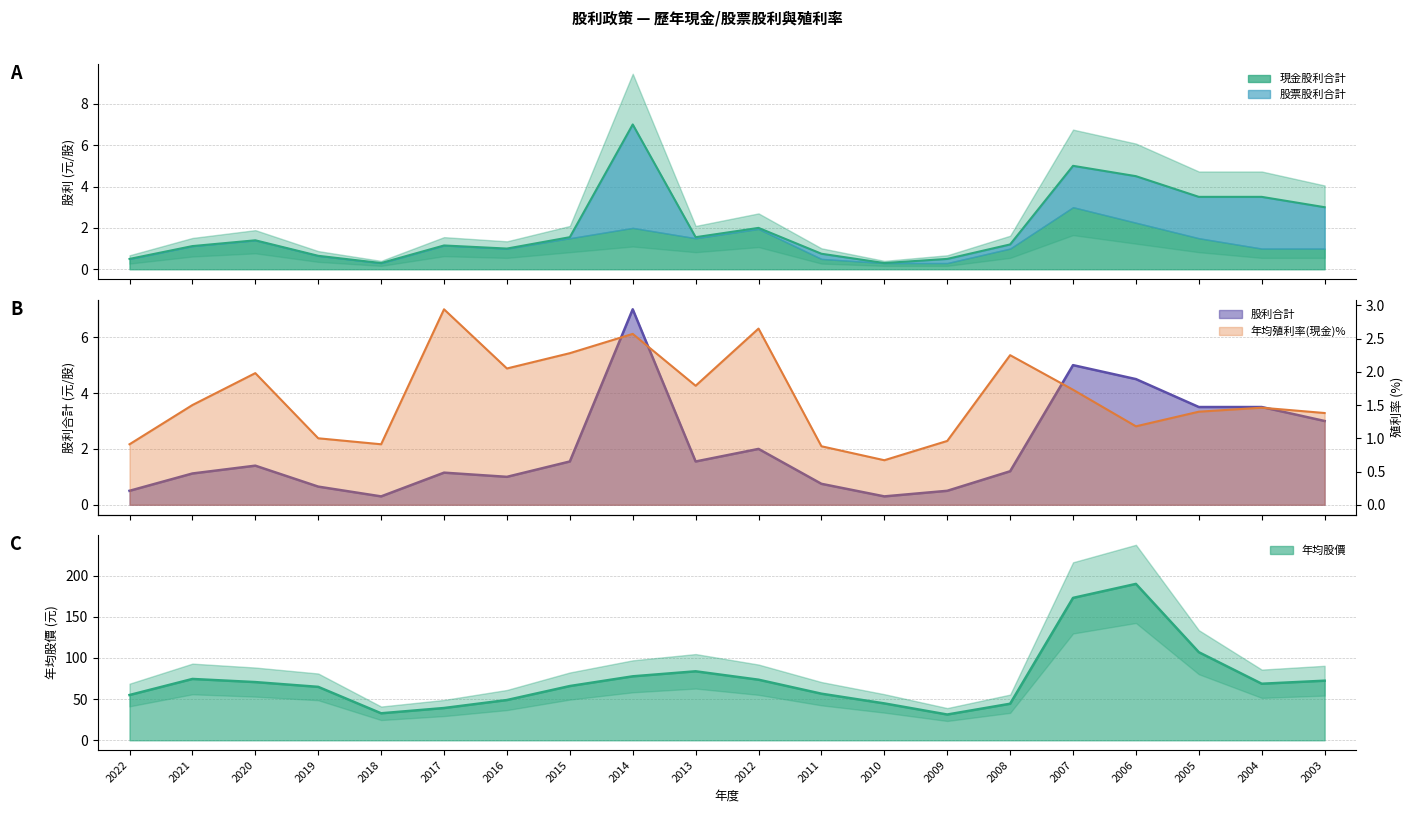

At which label does 年均殖利率(現金)% first exceed 1?

2021